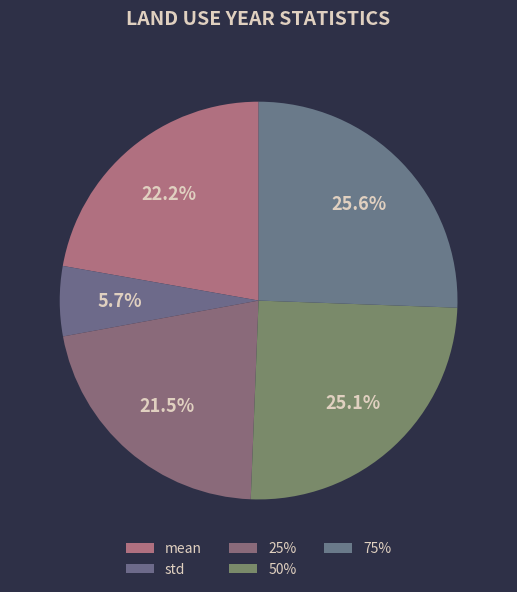

How many slices are in this pie chart?

5